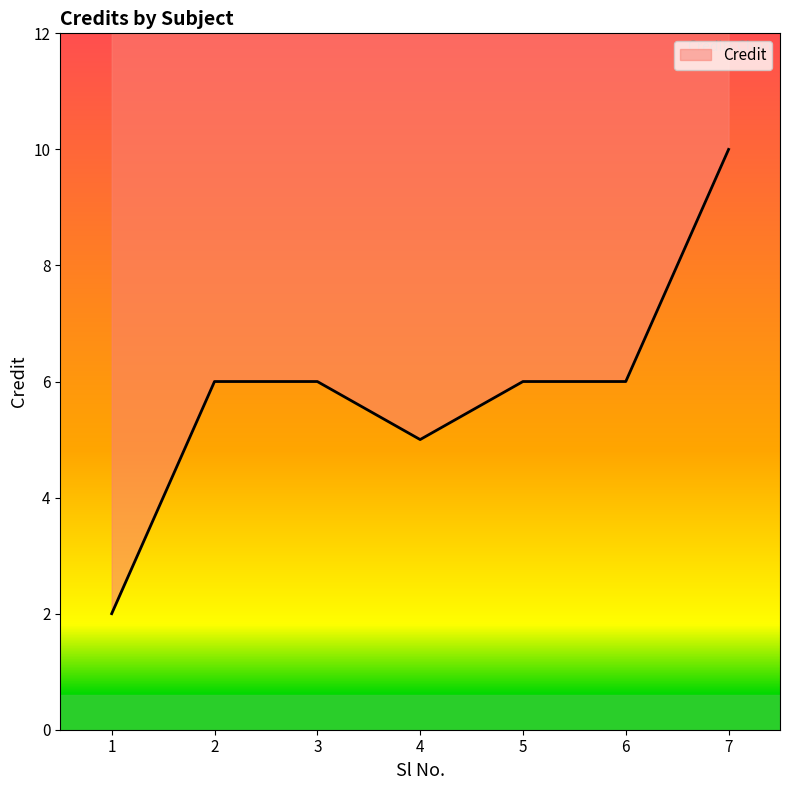

List the labels in order of value, smallest first.

1, 4, 2, 3, 5, 6, 7